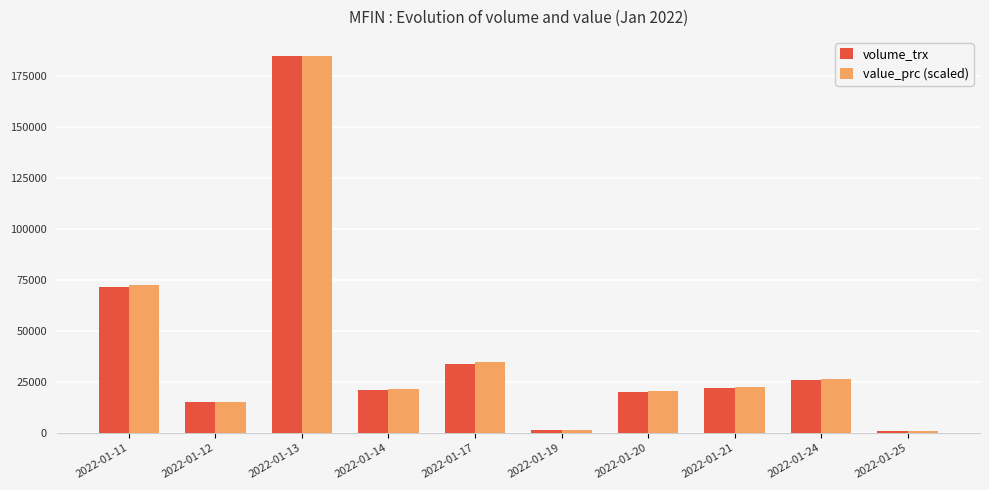

What is the approximate value of volume_trx at 2022-01-24?

25900.0